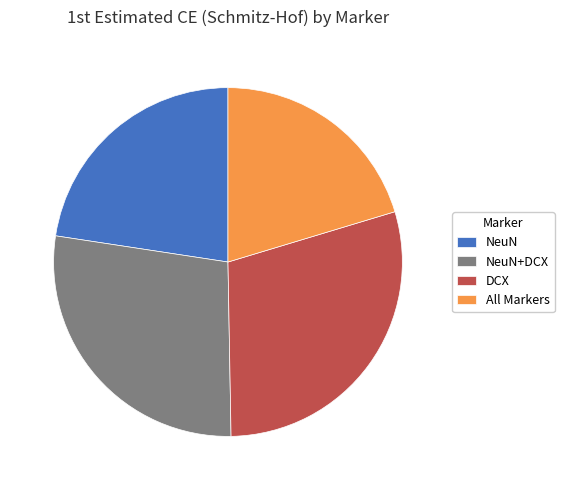

Count the number of slices in the pie.

4